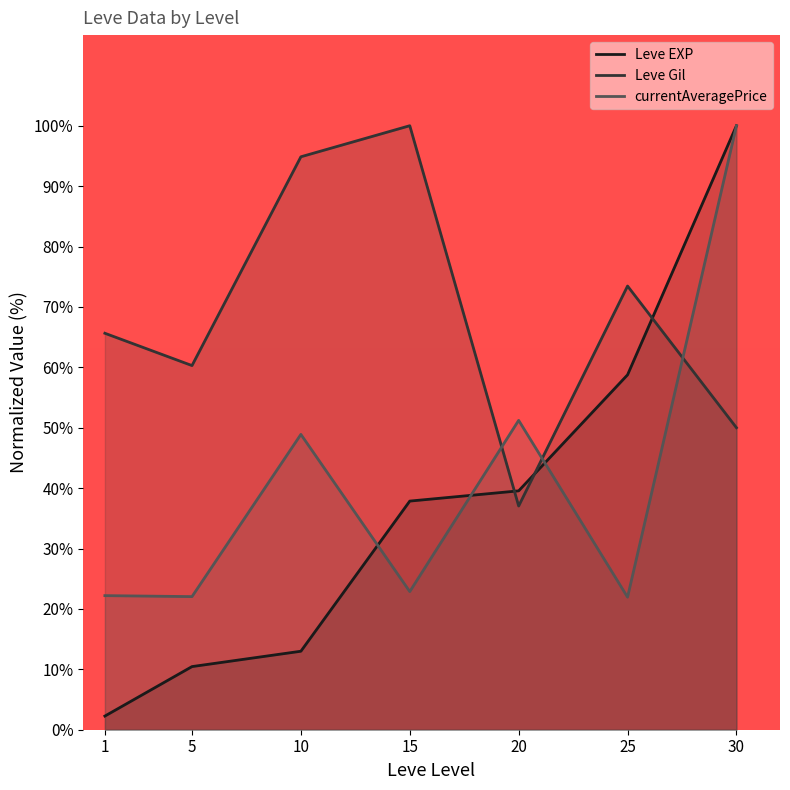

Does the chart have visible grid lines?

No